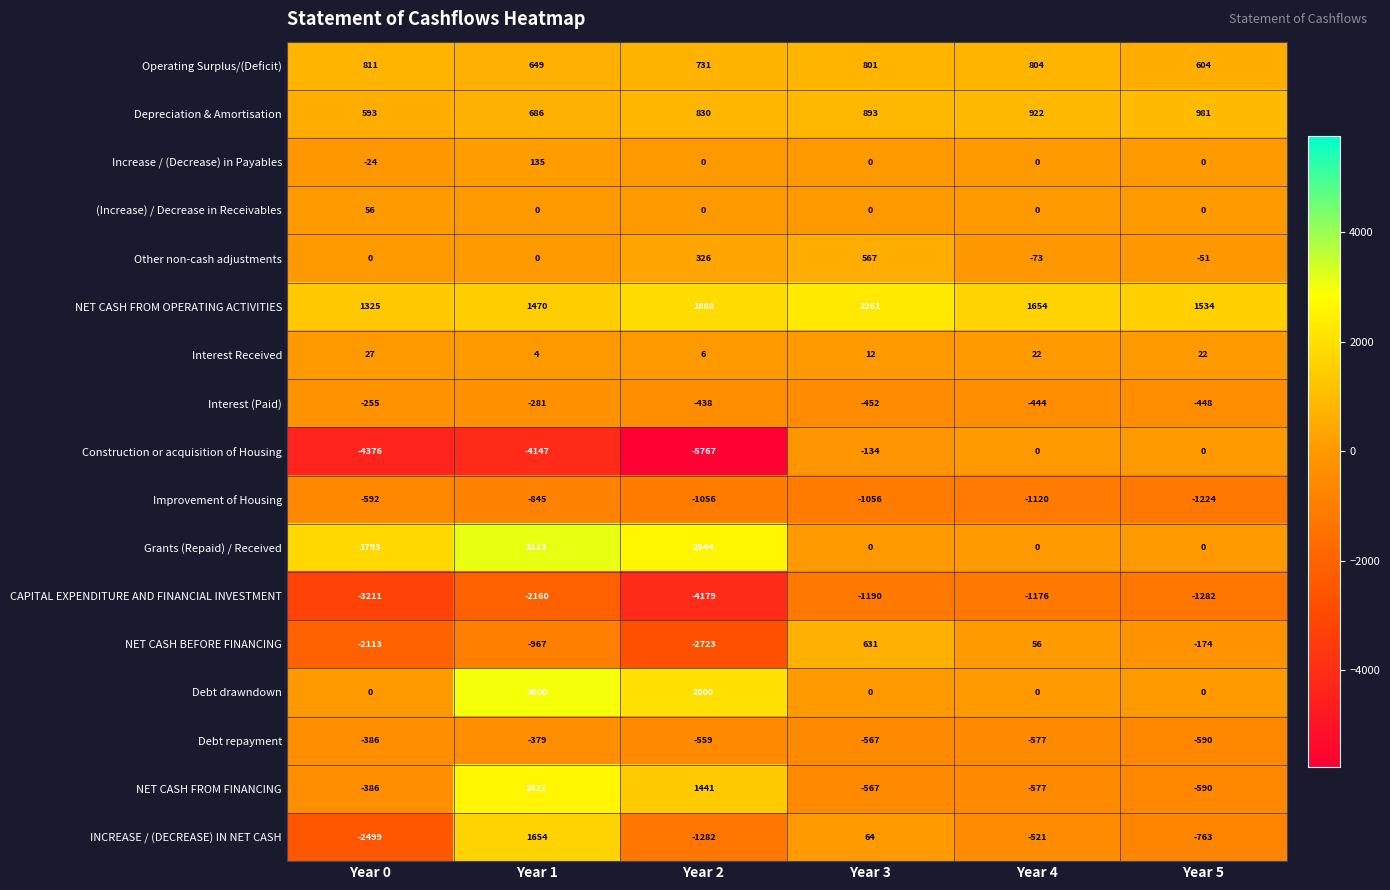

What is the average value of the INCREASE / (DECREASE) IN NET CASH series?

-558